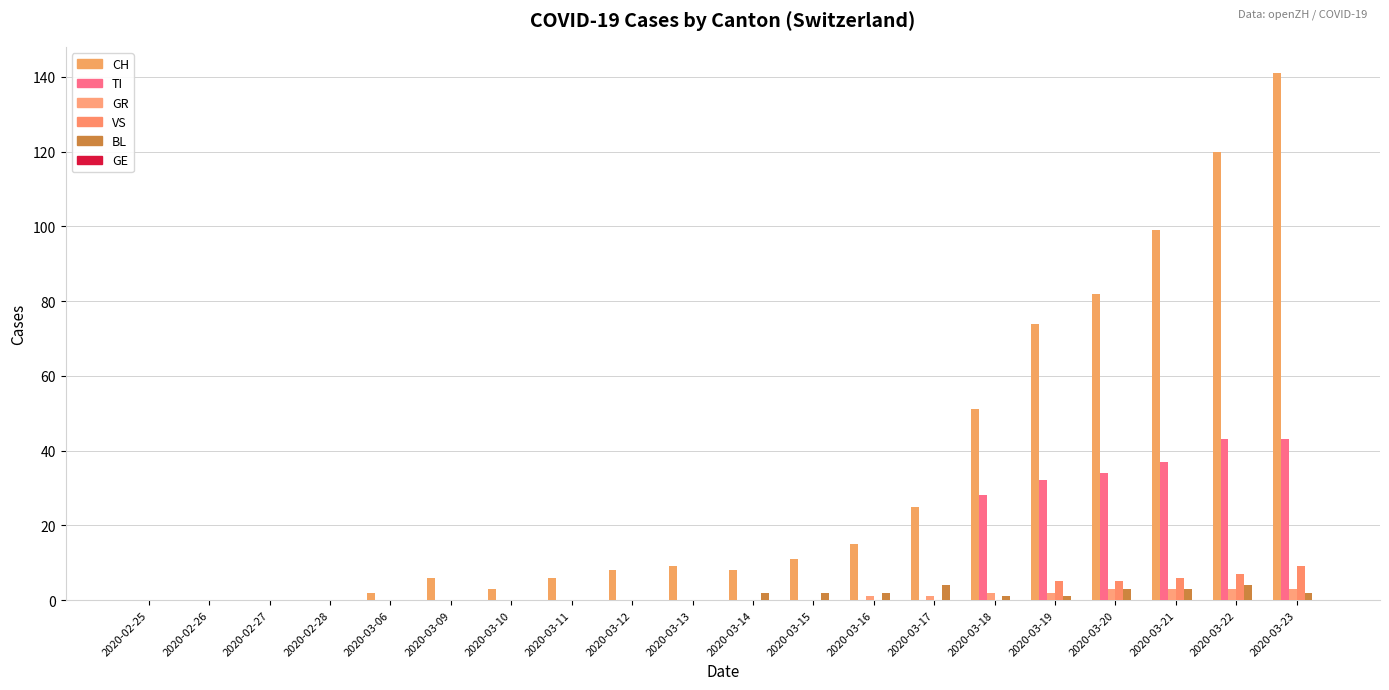

List the series in order of their peak value, highest first.

CH, TI, VS, BL, GR, GE